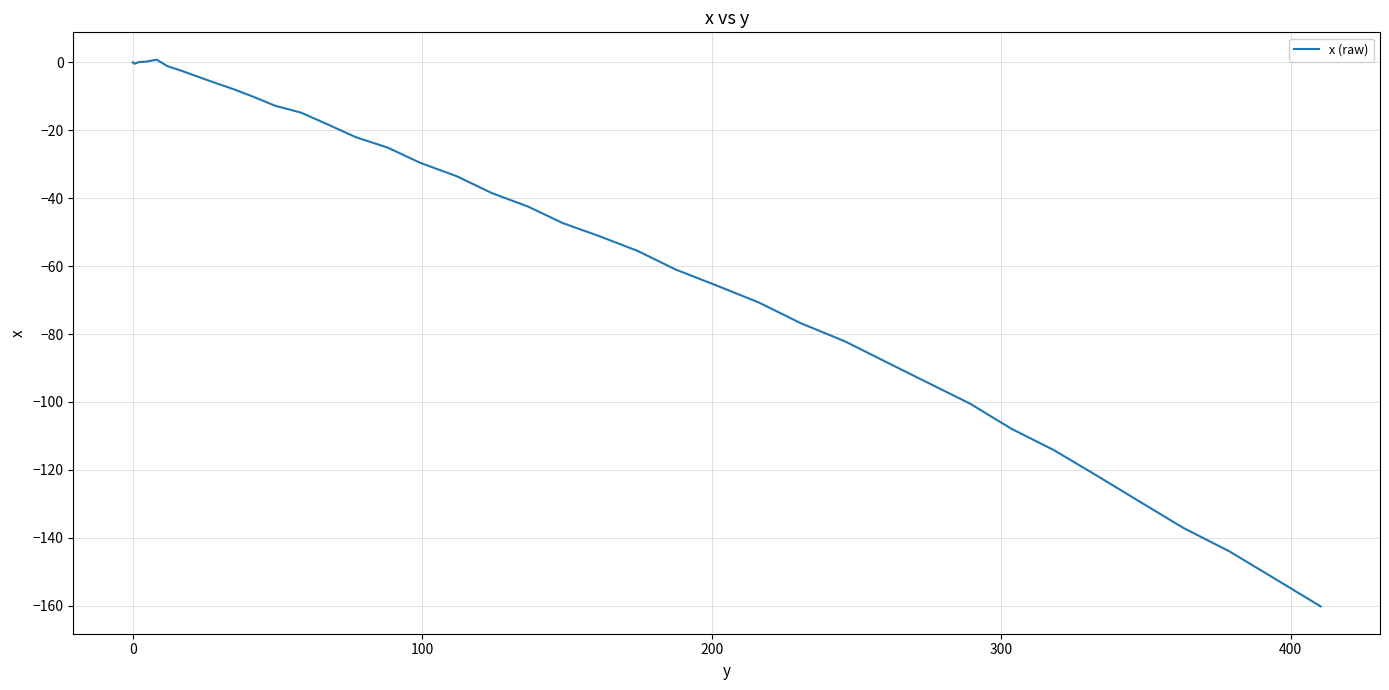

What is the minimum value shown in the chart?

-160.2